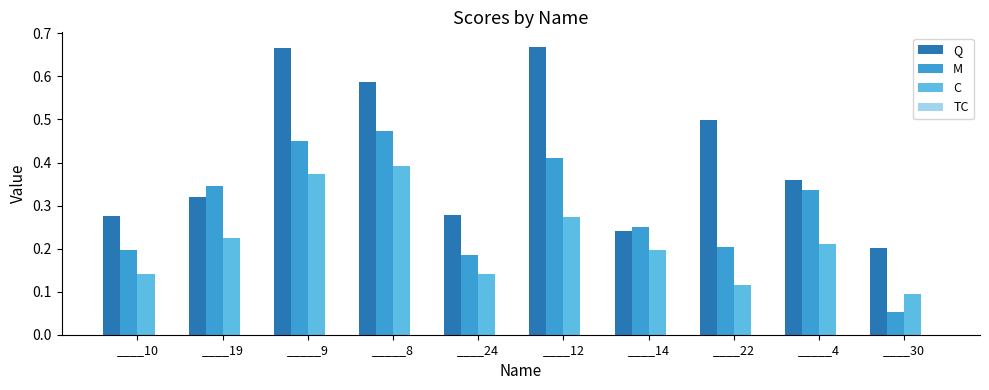

Between ____19 and _____8, which series saw the biggest shift?

Q